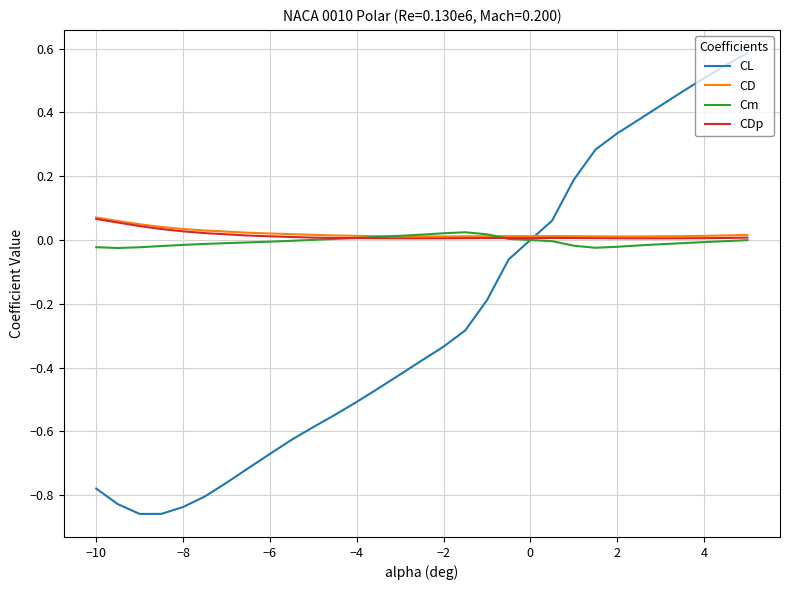

What is the maximum value shown in the chart?

0.6